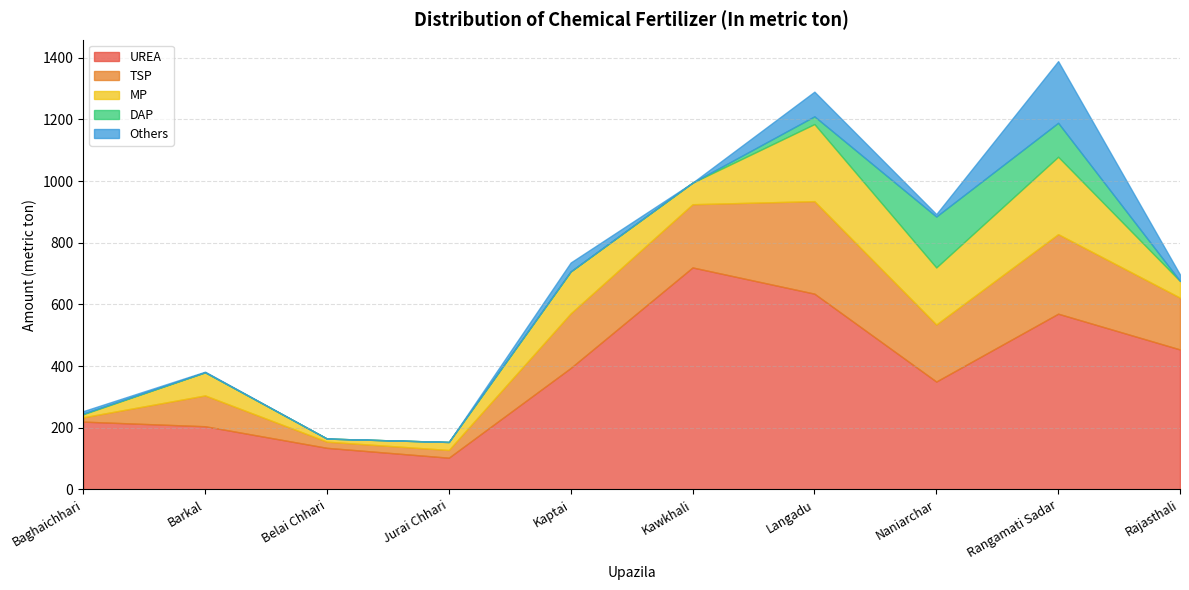

Does the chart have visible grid lines?

Yes